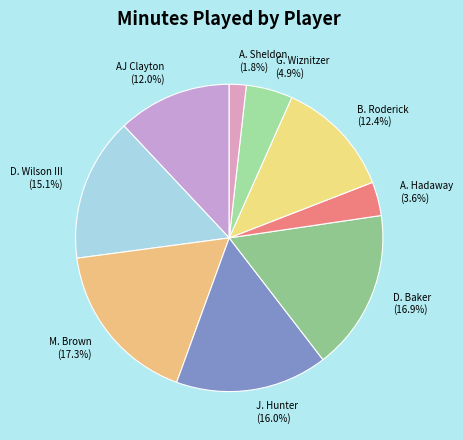

What percentage is NOT represented by G. Wiznitzer?

95.1%